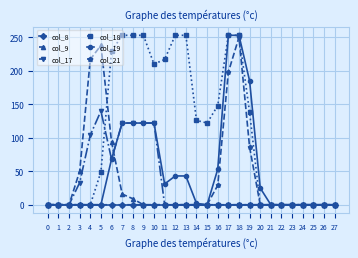

What is the spread (max minus min) of values at 11?

217